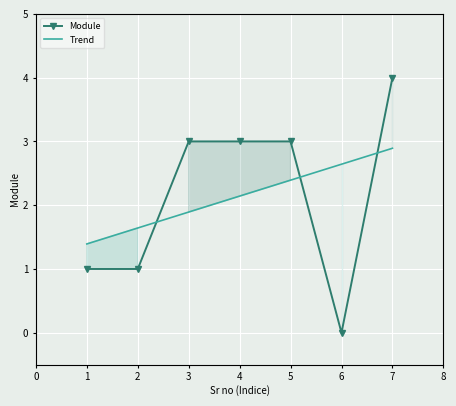

Which series ends up on top after the final intersection of Trend and Module?

Module